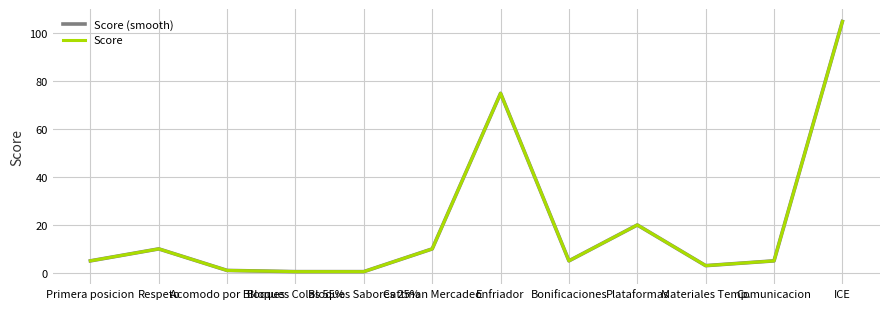

Is this an area chart (filled region under the line)?

No